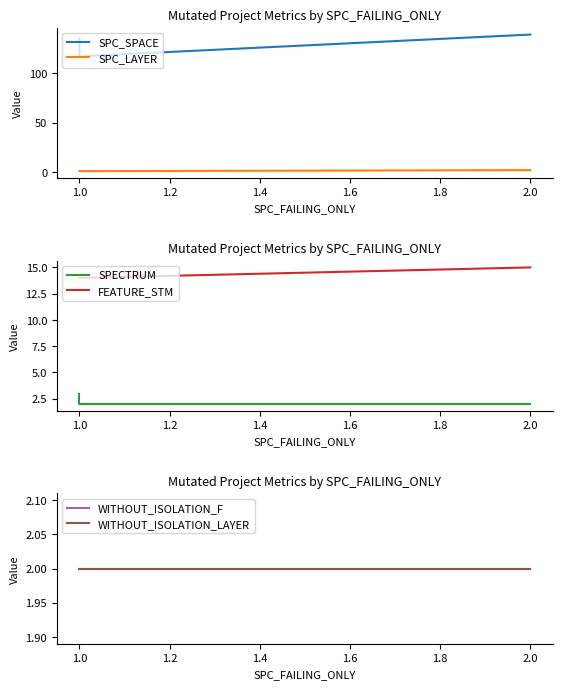

Does the chart have visible grid lines?

No